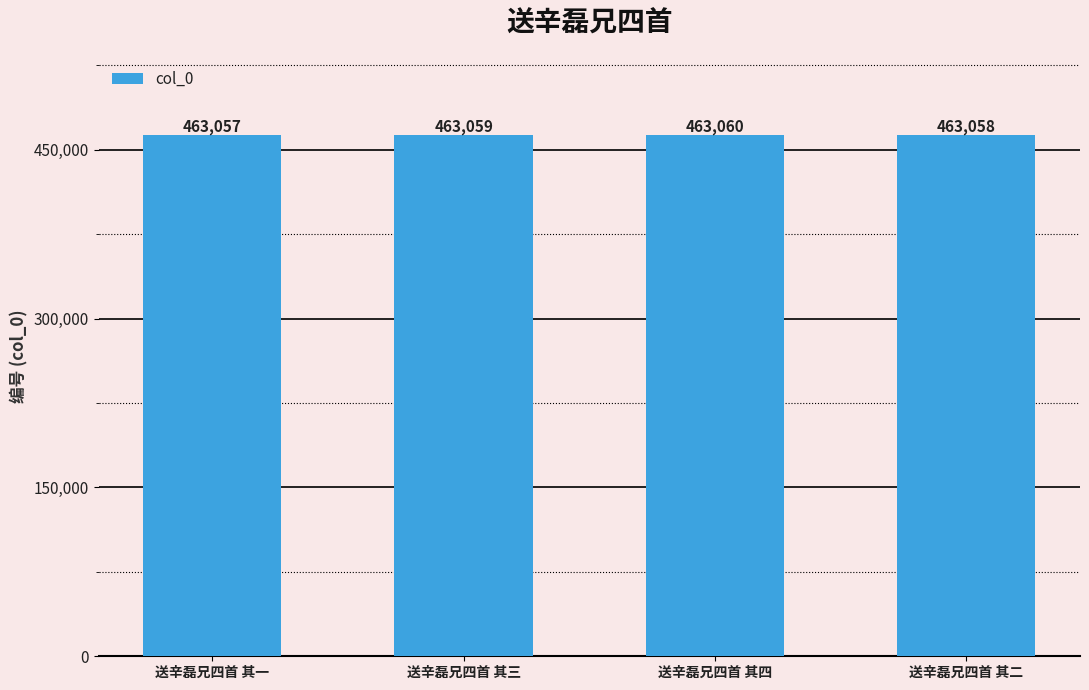

Are the bars horizontal?

No